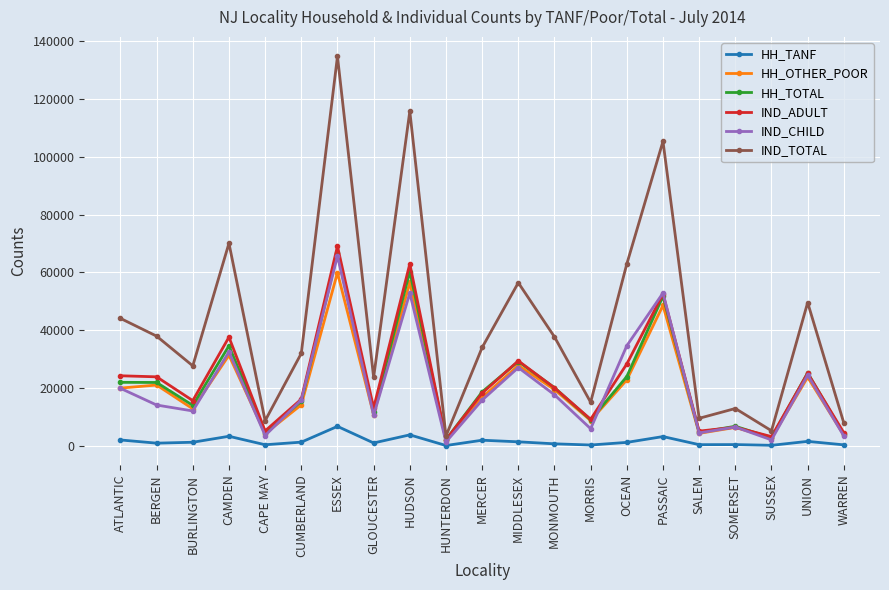

What is the label of the 8th point from the left?

GLOUCESTER